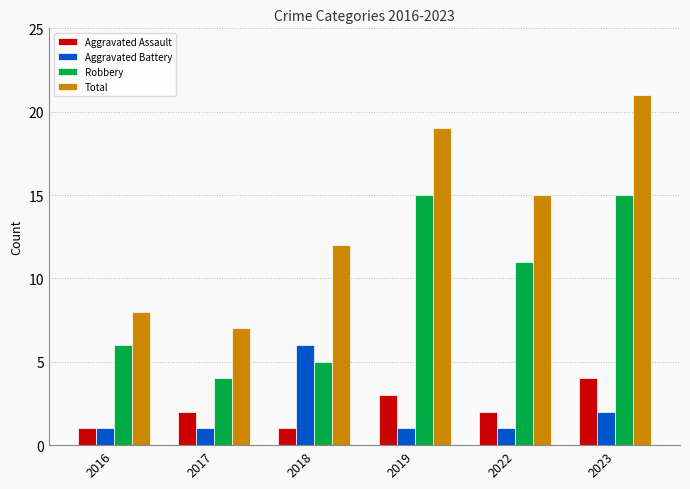

Reading right to left, extract all data points from this chart.

Aggravated Assault: 4	2	3	1	2	1
Aggravated Battery: 2	1	1	6	1	1
Robbery: 15	11	15	5	4	6
Total: 21	15	19	12	7	8